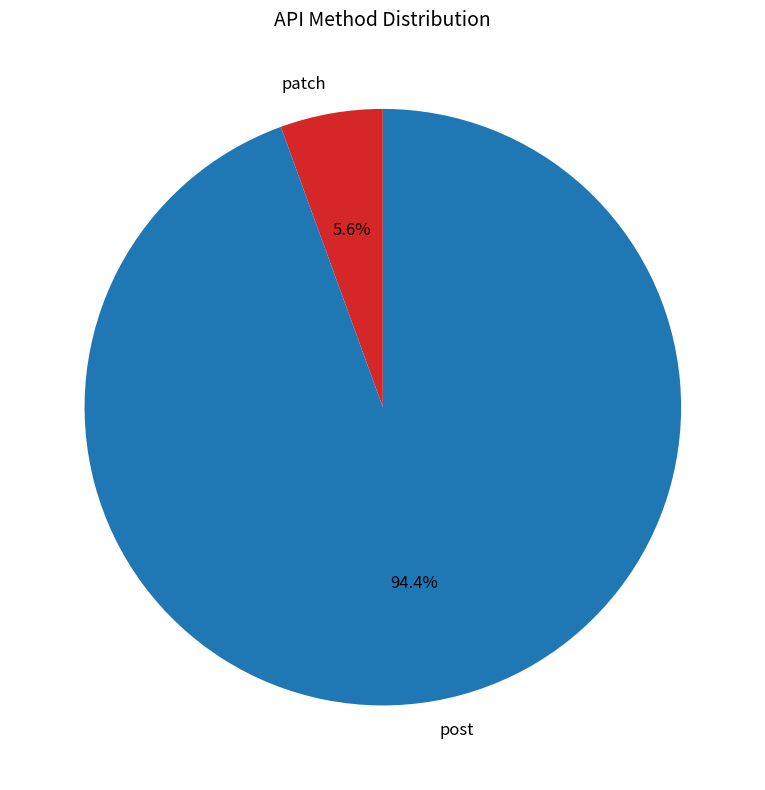

Which category has the biggest portion of the pie?

post